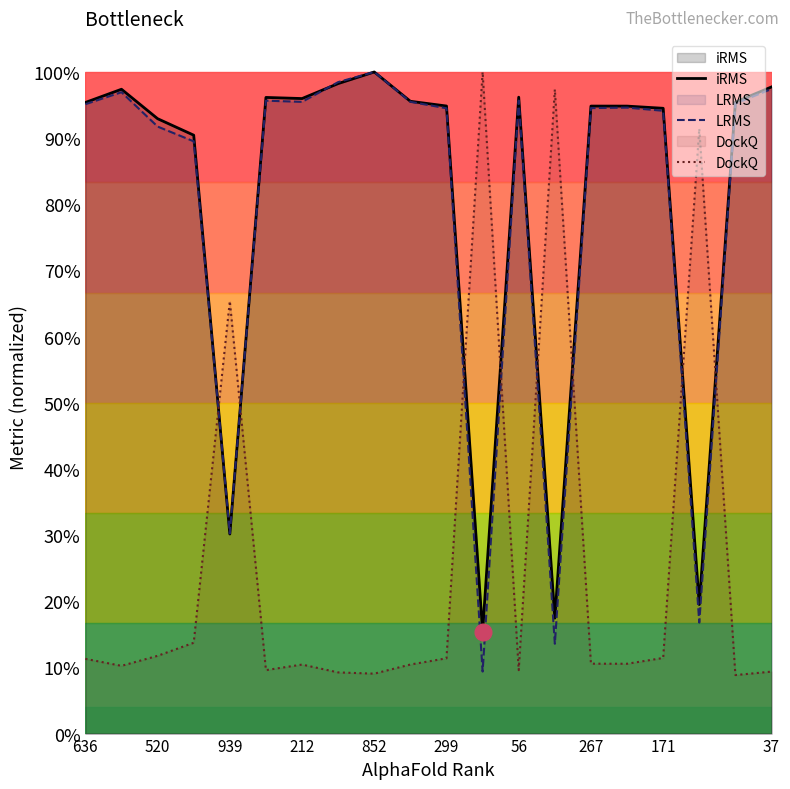

What is the difference between the maximum and second lowest values in the iRMS series?

0.8